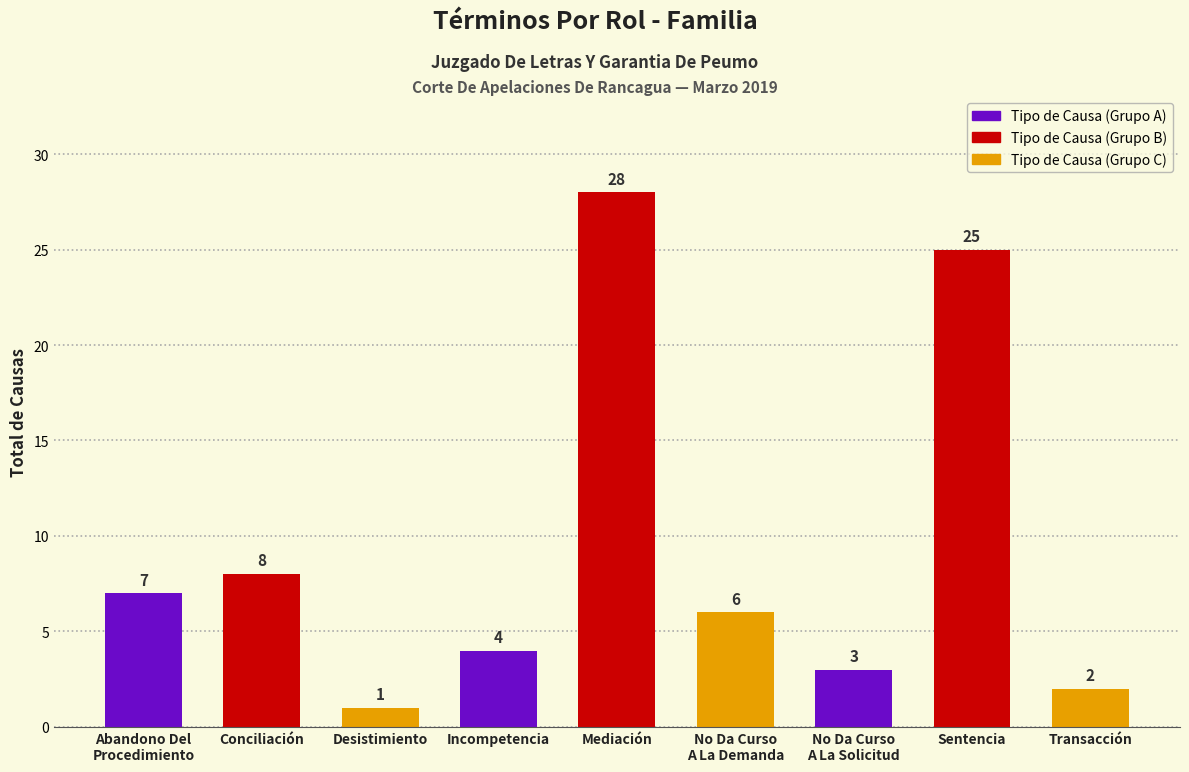

The value at Transacción is 2. True or false?

True